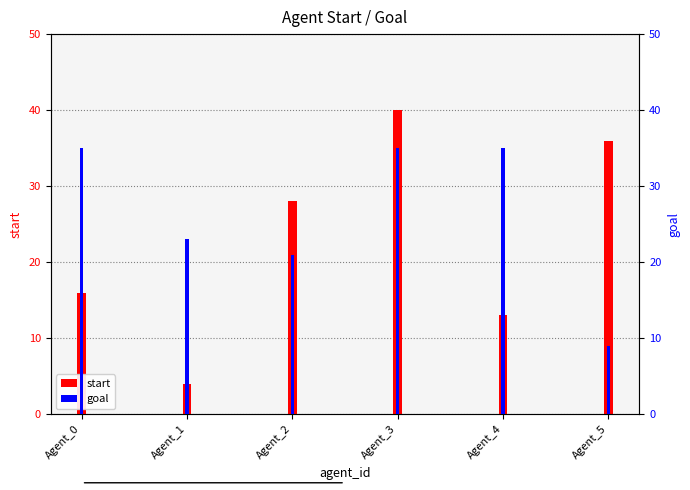

Which has a higher value, Agent_5 or Agent_4?

Agent_5